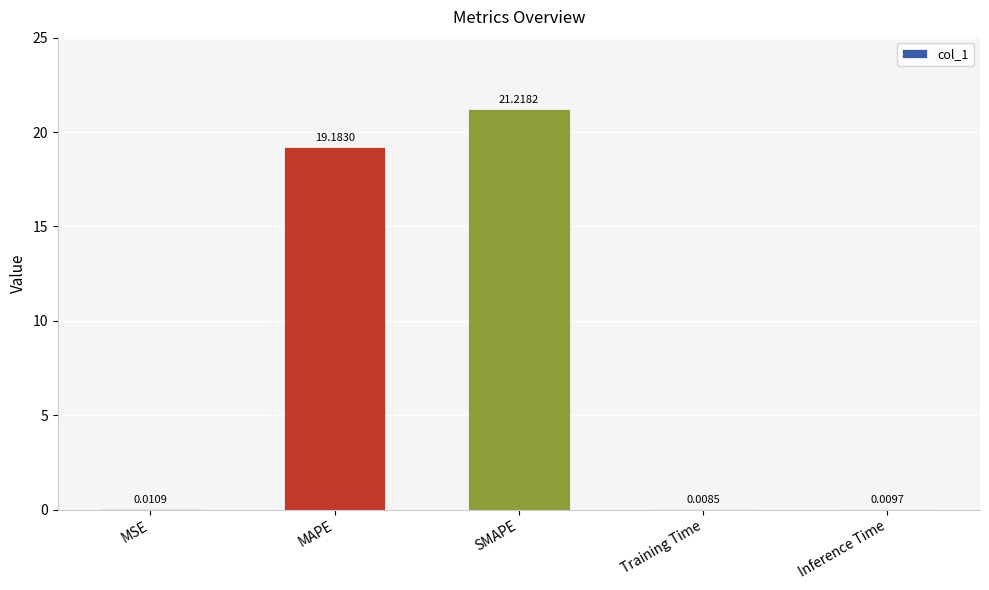

Where is the data nearest to the value 10?

MAPE